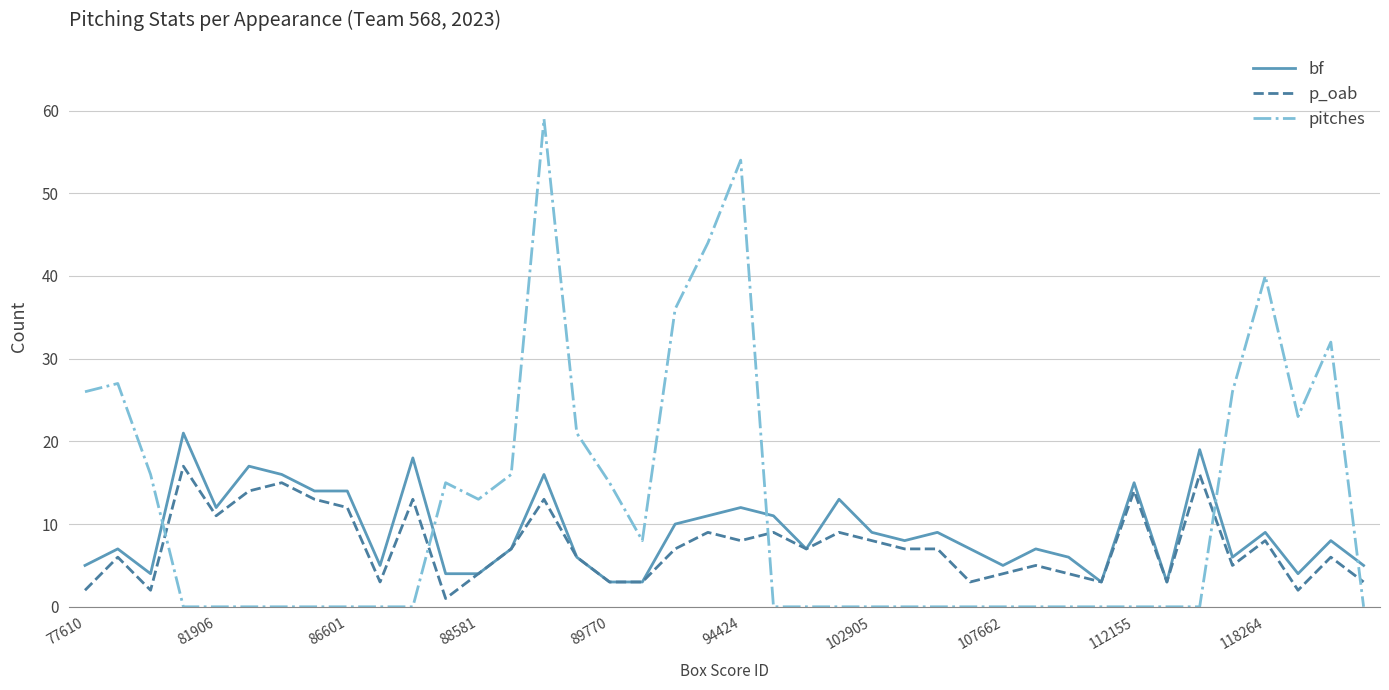

True or false: pitches has more than 0 points higher than both neighbors.

True